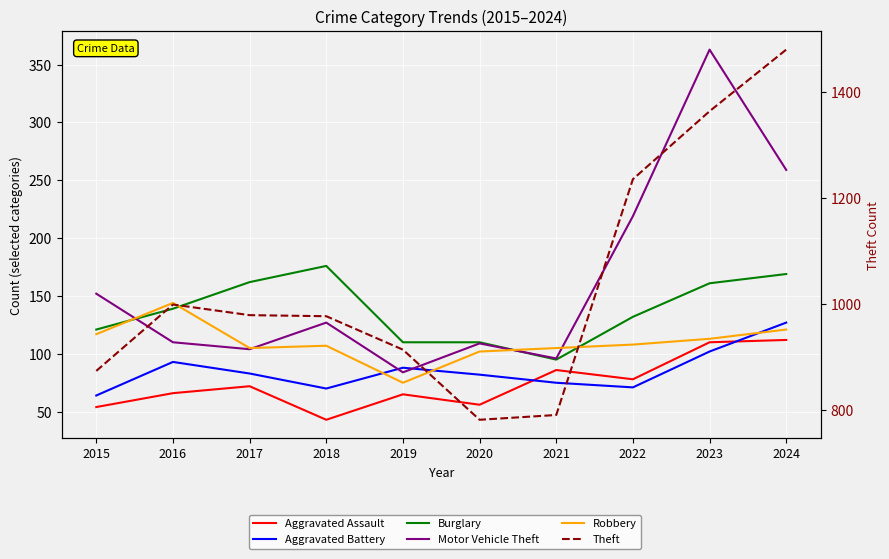

Which label corresponds to the smallest value in the chart?

2018